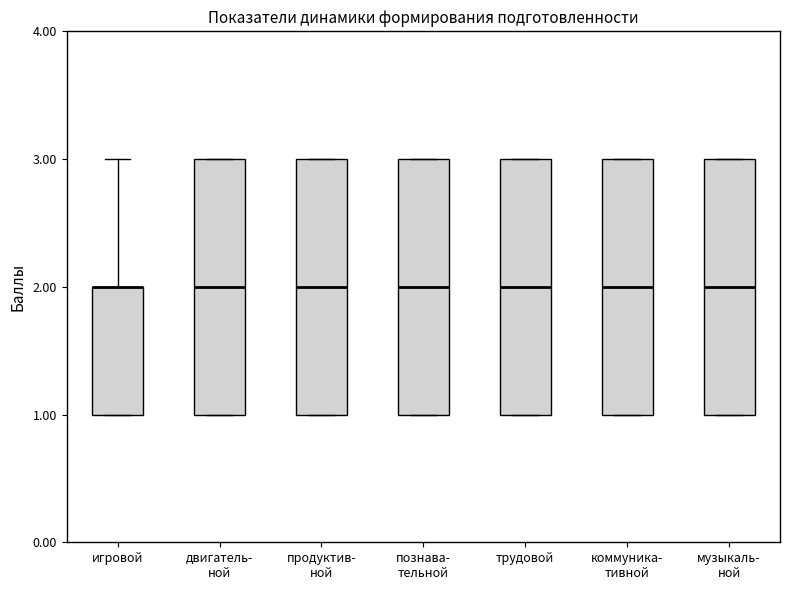

Where is the lower edge of the box for познава- тельной on the y-axis? The values are not printed on the chart, so give them approximately, as read against the axis.

1